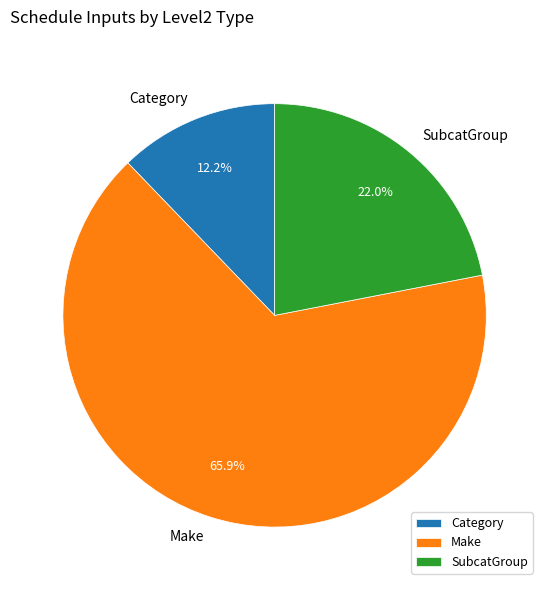

What percentage is NOT represented by SubcatGroup?

78.0%